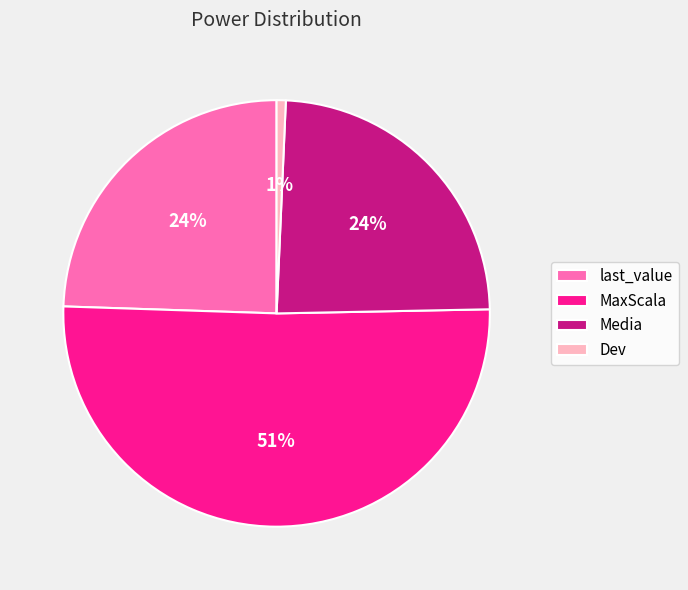

How many segments does this pie chart have?

4